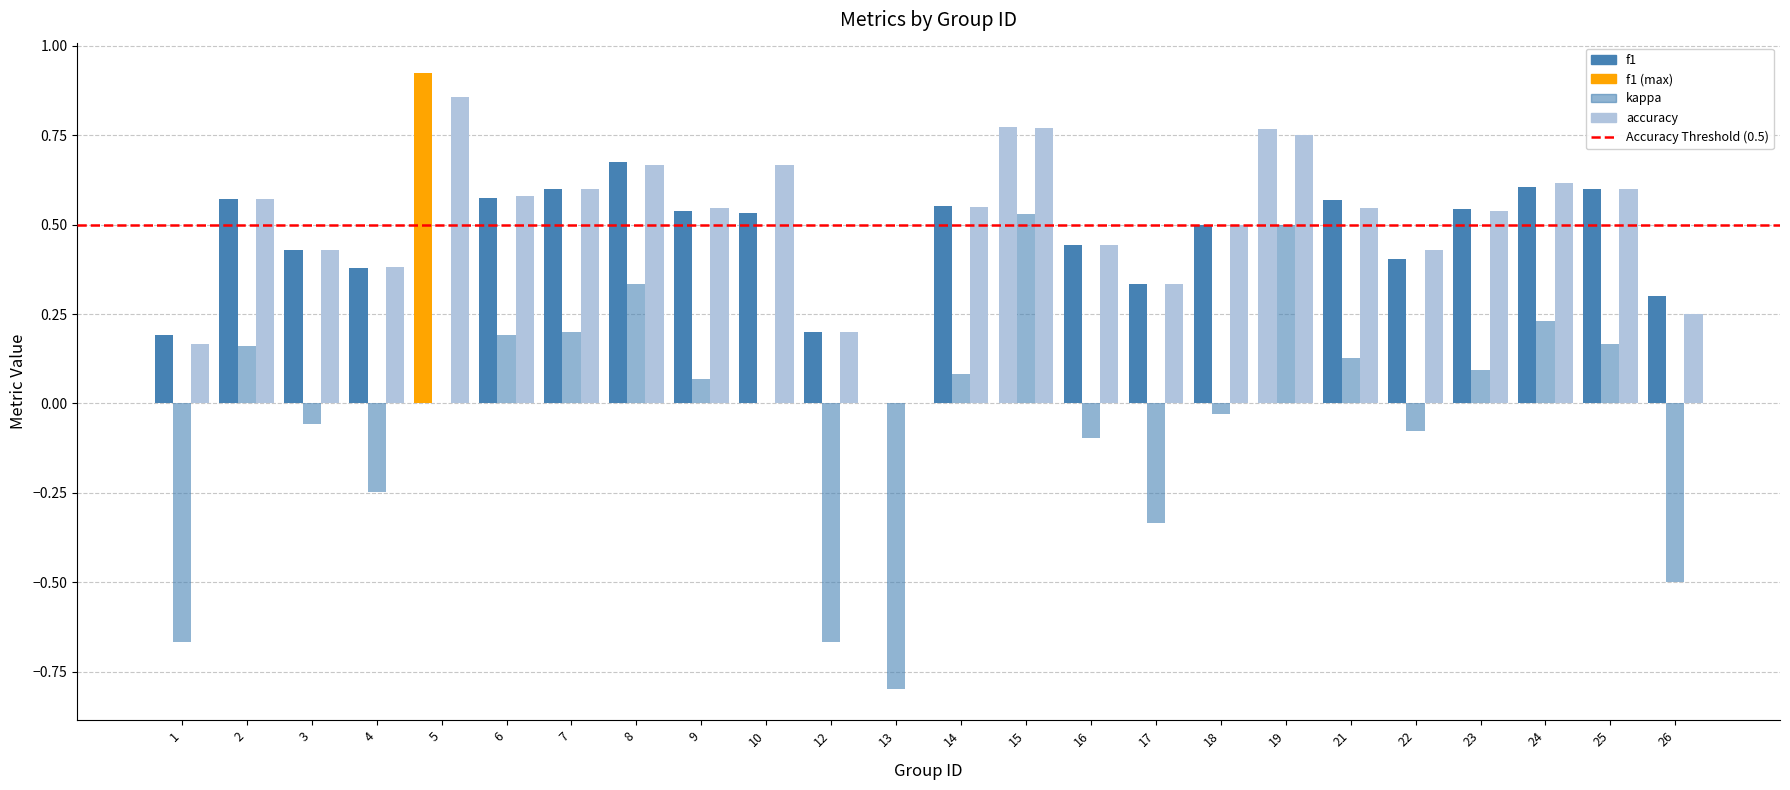

Are the bars horizontal?

No